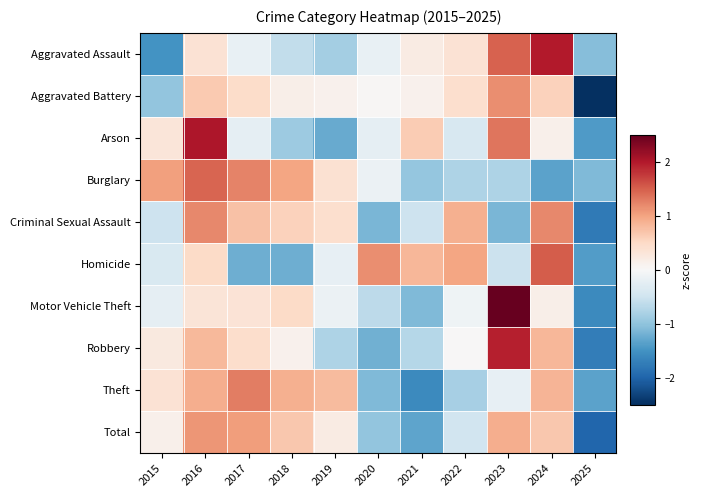

Between 2020 and 2022, which series saw the biggest shift?

Criminal Sexual Assault